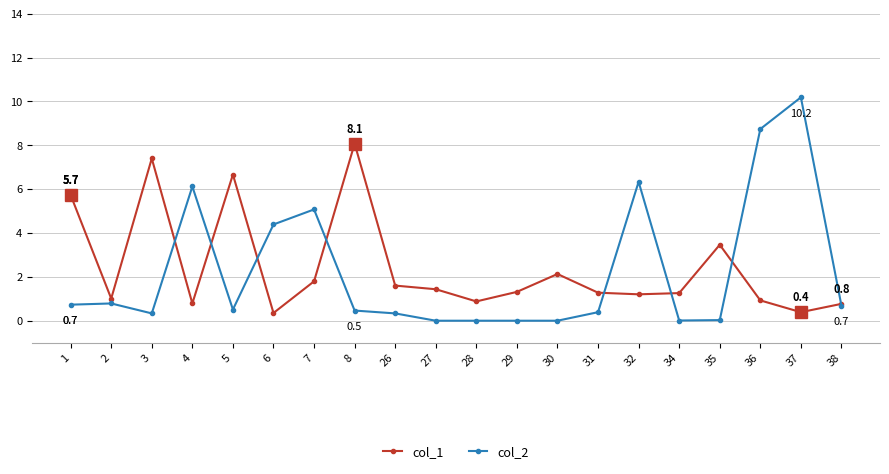

Rank the series by their maximum value, from lowest to highest.

col_1, col_2